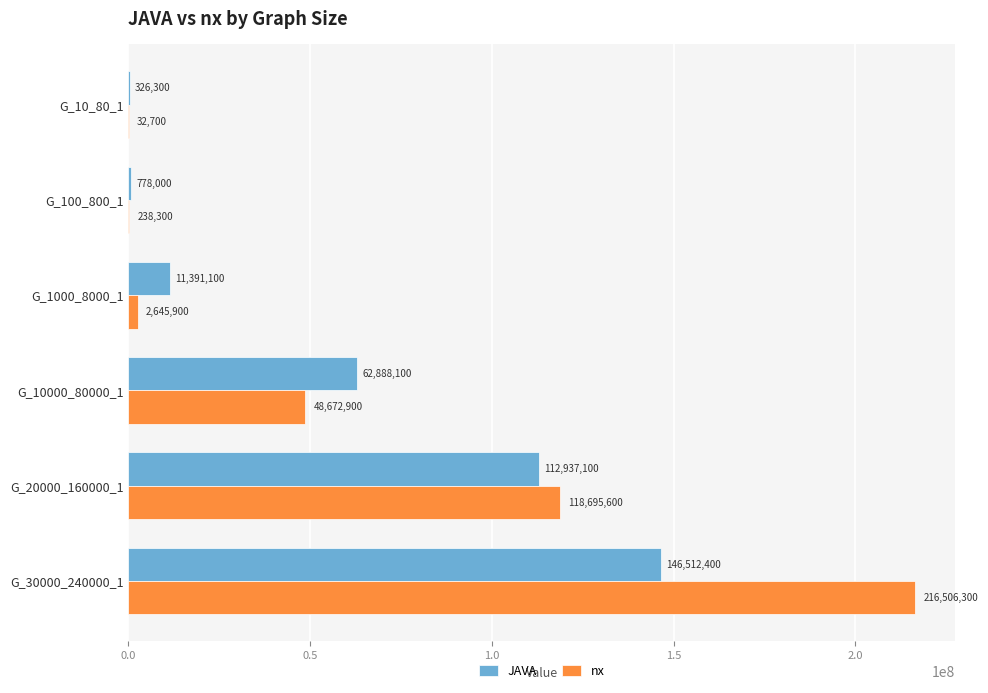

Which series changed the most between G_1000_8000_1 and G_10000_80000_1?

JAVA